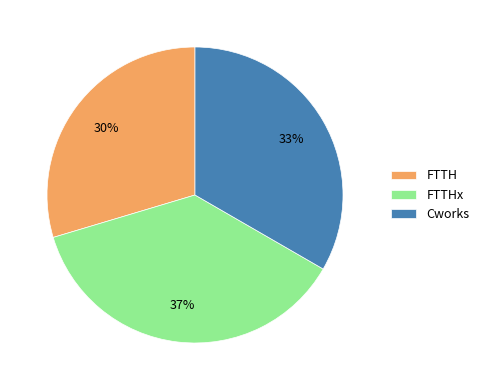

To the nearest percent, what percentage of the pie is Cworks?

33%